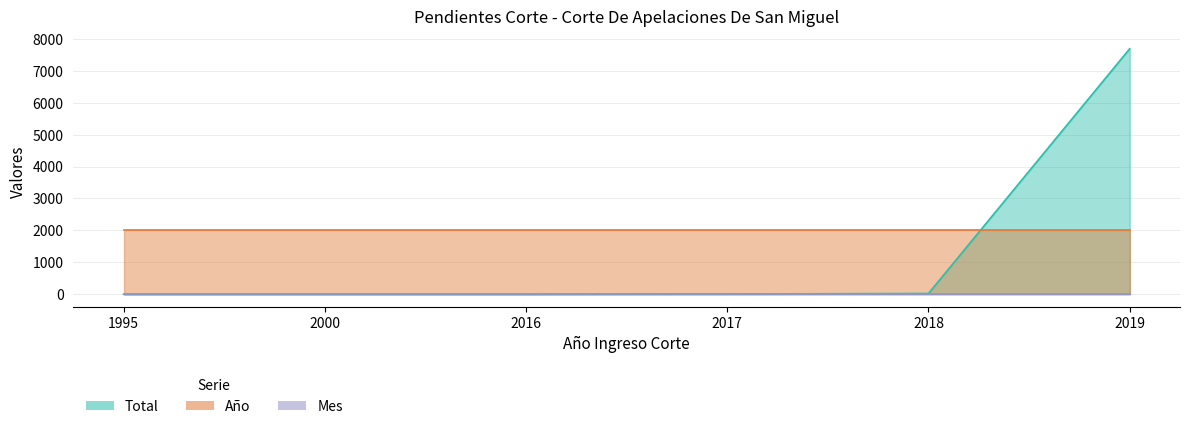

Reading left to right, what are all the values shown in this chart?

Total: 1	1	1	9	26	7687
Año: 2019	2019	2019	2019	2019	2019
Mes: 12	12	12	12	12	12